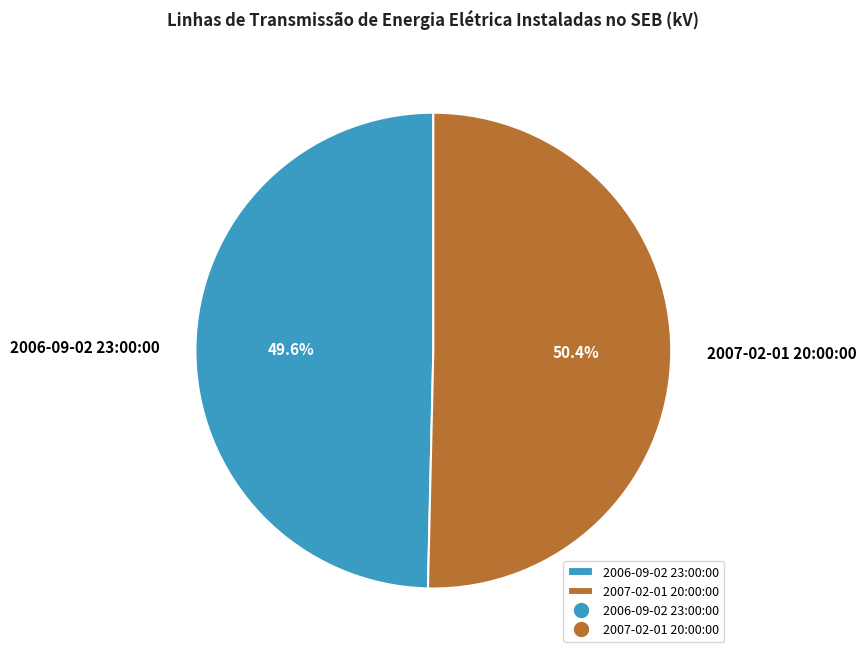

Is there any slice that represents more than half of the pie?

Yes